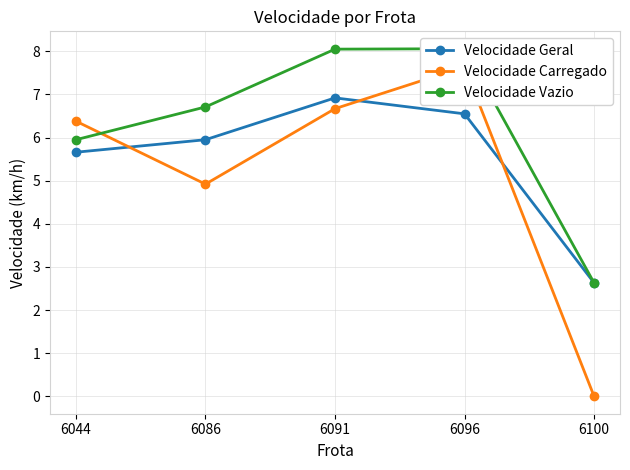

Between 6086 and 6044, which is larger?

6086